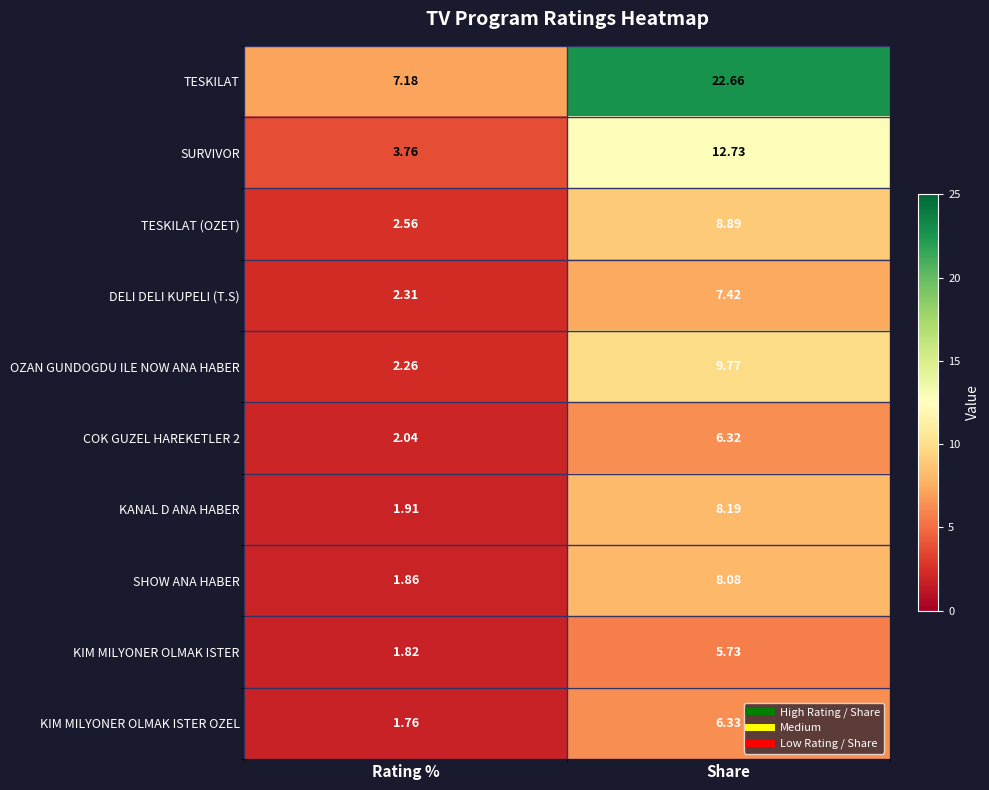

Which category has the highest value across all series?

Share